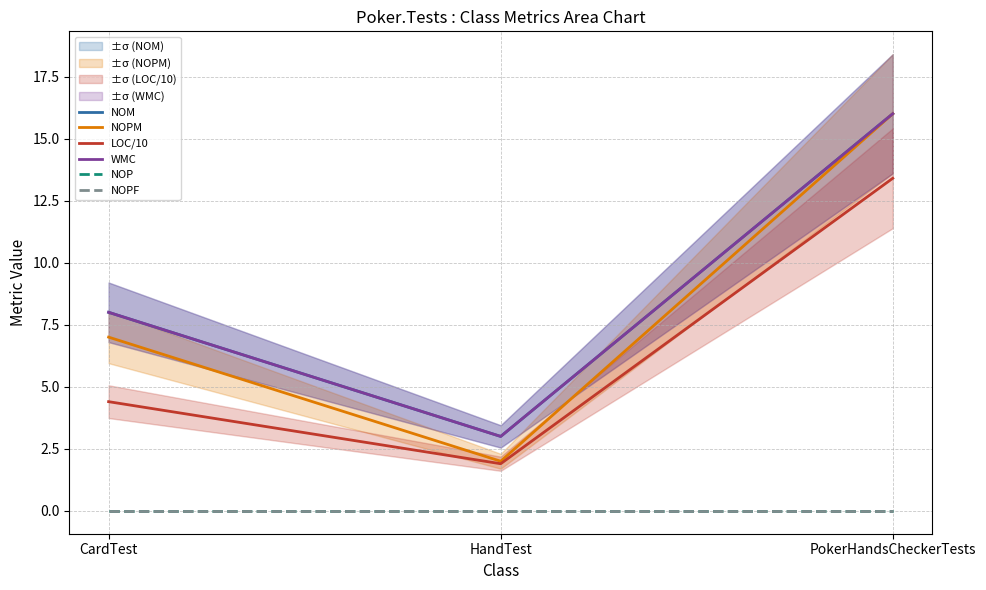

What is the label of the 2nd point from the left?

HandTest